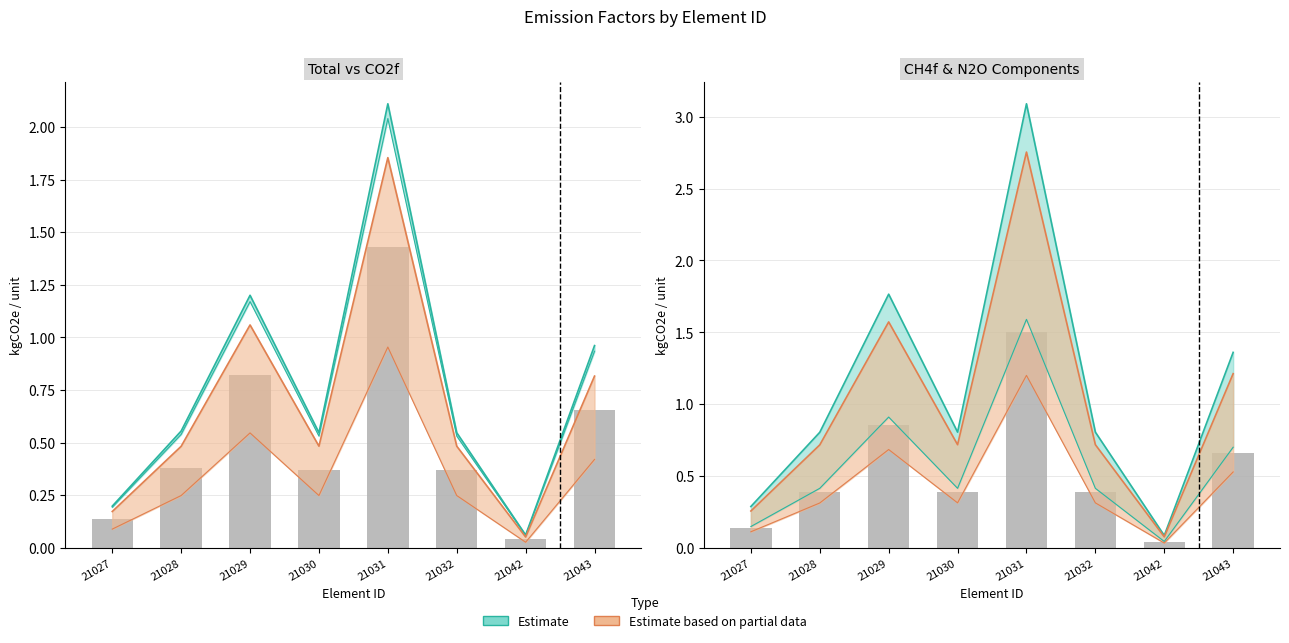

At which label does CO2f reach its peak?

21031